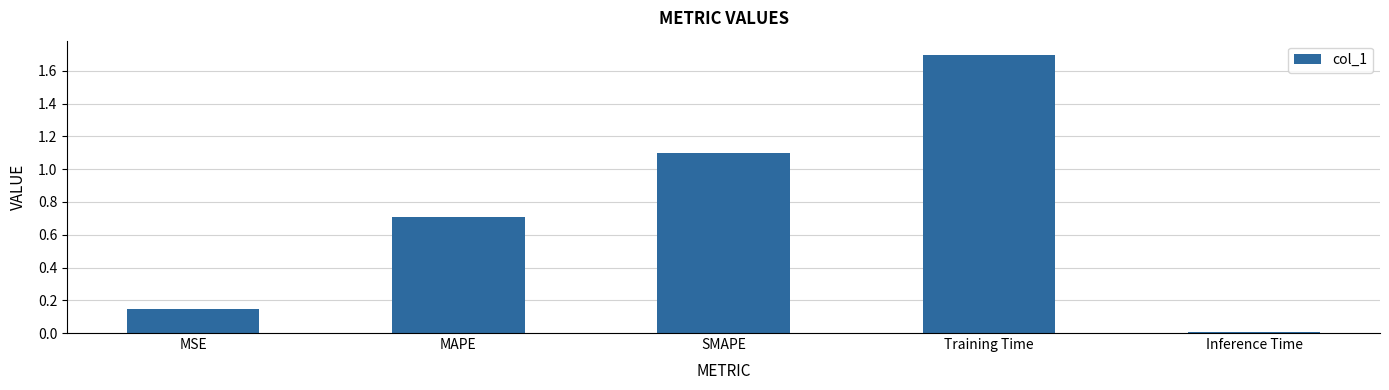

What is the label of the 5th bar from the left?

Inference Time